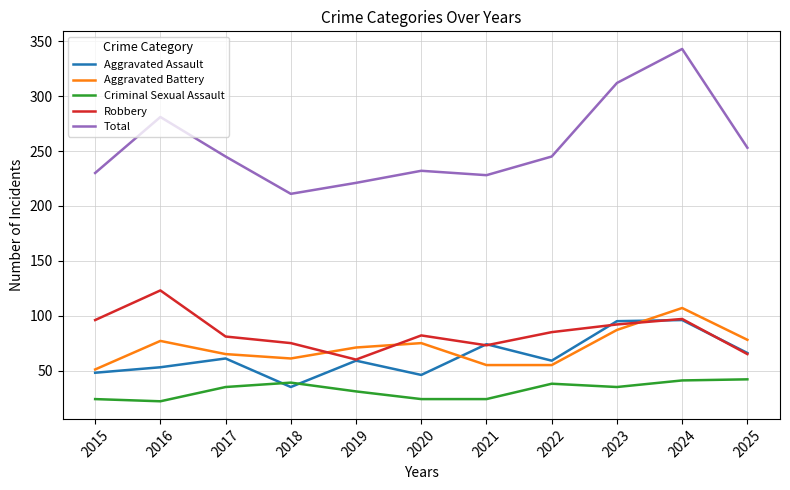

Where does the Aggravated Assault series first go above 59?

2017